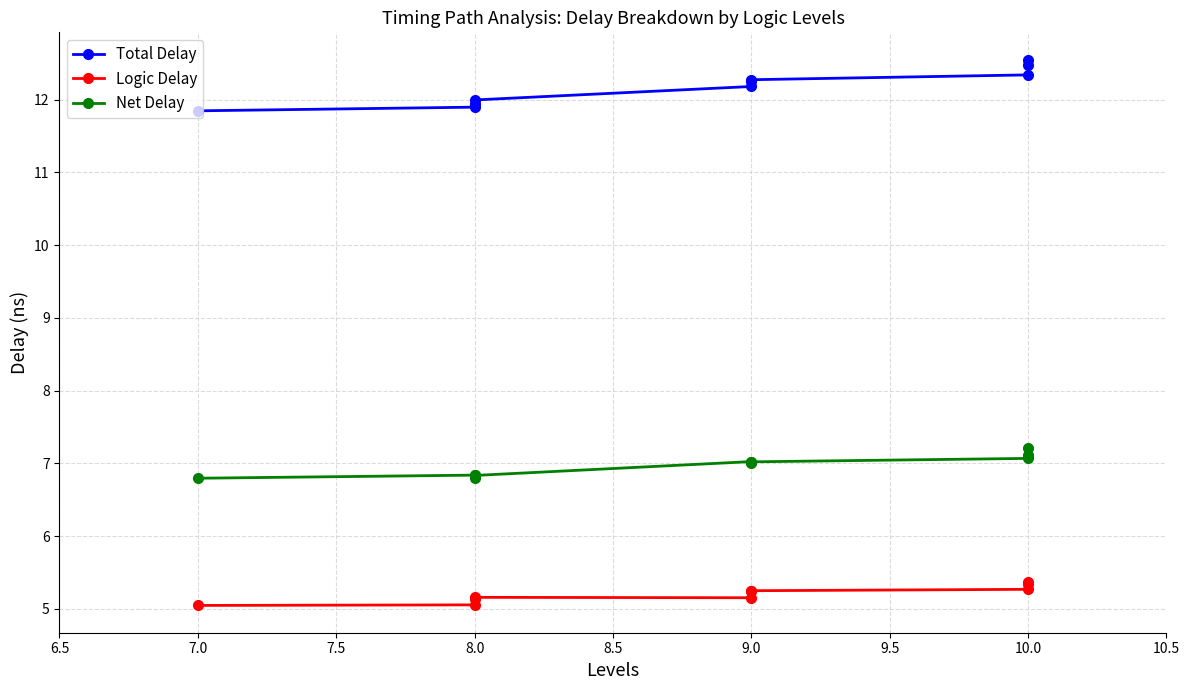

What is the difference between the maximum and second lowest values in the Total Delay series?

0.7